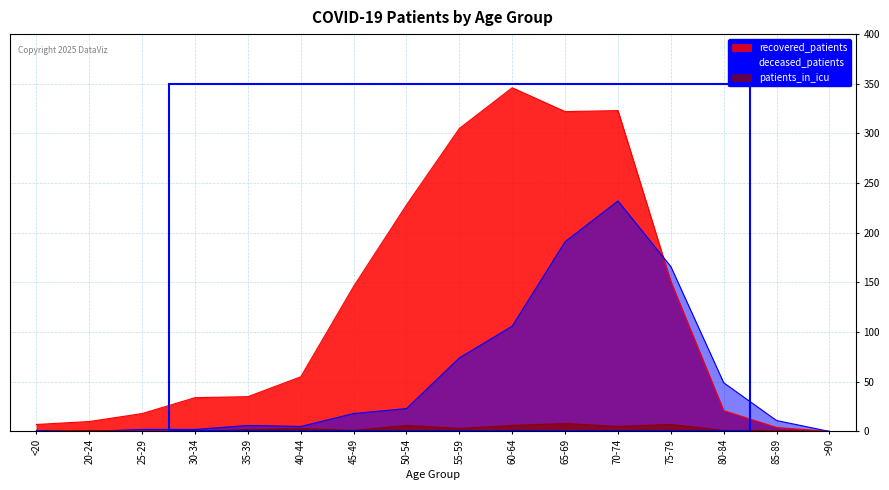

Reading left to right, list all the values displayed in this chart.

recovered_patients: <20=7	20-24=10	25-29=18	30-34=34	35-39=35	40-44=55	45-49=146	50-54=228	55-59=305	60-64=346	65-69=322	70-74=323	75-79=151	80-84=21	85-89=4	>90=0
deceased_patients: <20=1	20-24=0	25-29=2	30-34=2	35-39=6	40-44=5	45-49=18	50-54=23	55-59=74	60-64=106	65-69=191	70-74=232	75-79=166	80-84=49	85-89=11	>90=0
patients_in_icu: <20=0	20-24=1	25-29=0	30-34=0	35-39=2	40-44=3	45-49=1	50-54=6	55-59=3	60-64=6	65-69=8	70-74=5	75-79=7	80-84=1	85-89=1	>90=0